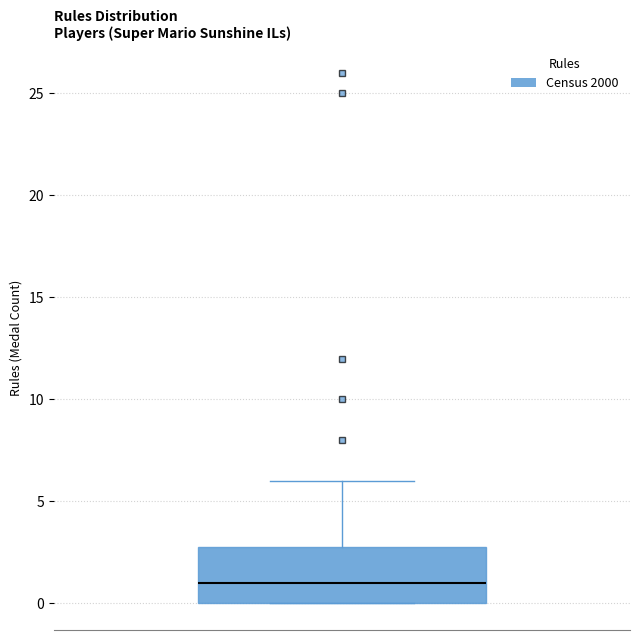

Read this box plot against the y-axis: the position of the median line, the range covered by the box, and the ends of both whiskers. The values are not printed on the chart, so give them approximately, as read against the axis.

median 1, box 0 to 3, whiskers 0 to 6